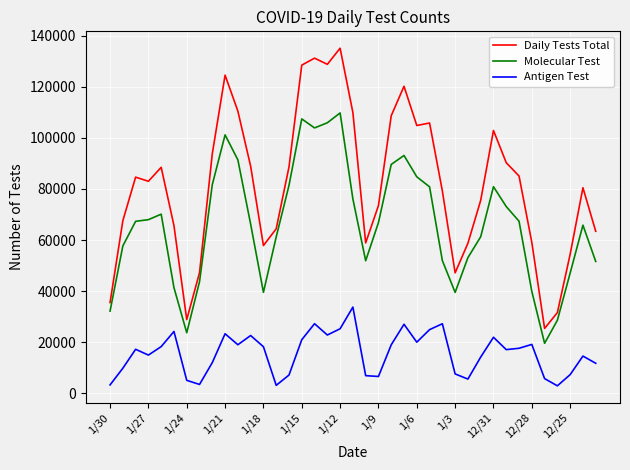

Rank the series by their average value, from lowest to highest.

Antigen Test, Molecular Test, Daily Tests Total